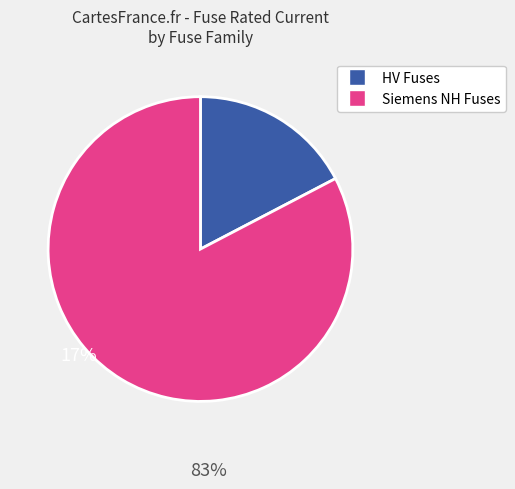

Is the sum of HV Fuses and Siemens NH Fuses greater than half?

Yes